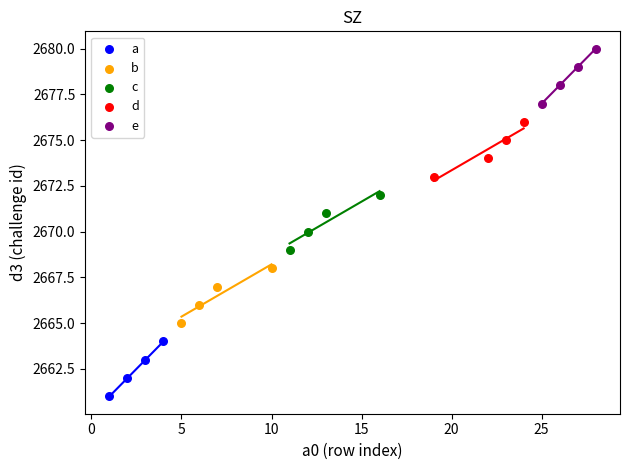

Which series reaches the maximum Y coordinate?

e